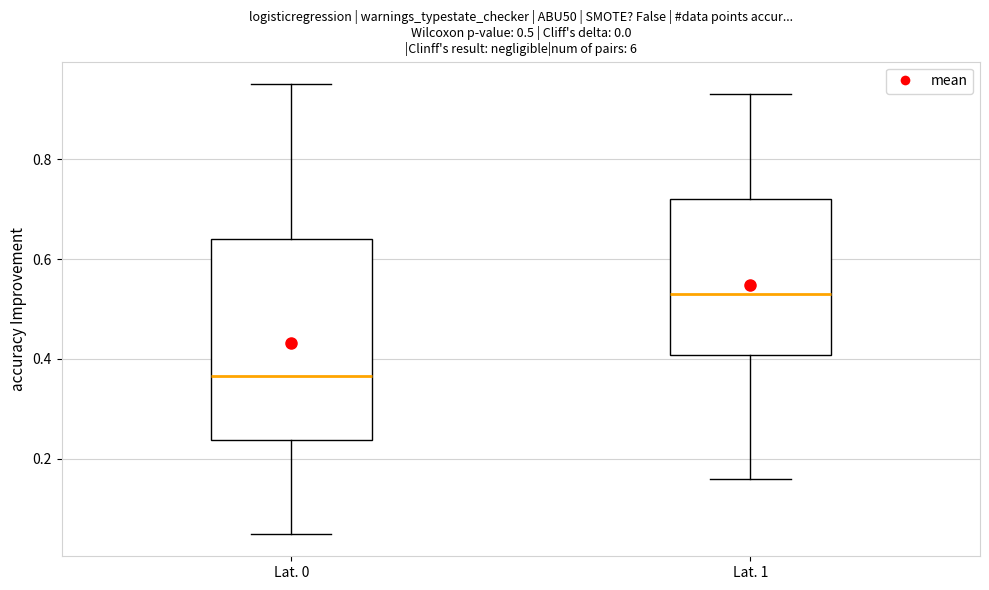

Comparing the boxes themselves (not the whiskers), which one is the tallest?

Lat. 0